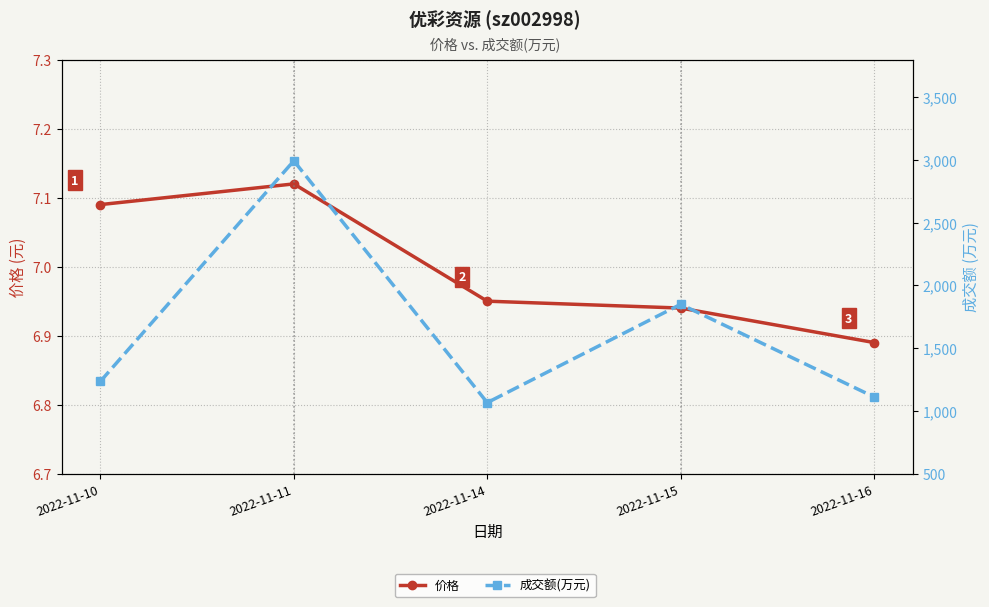

True or false: 成交额(万元) has a value of 1111.0 at 2022-11-16.

True